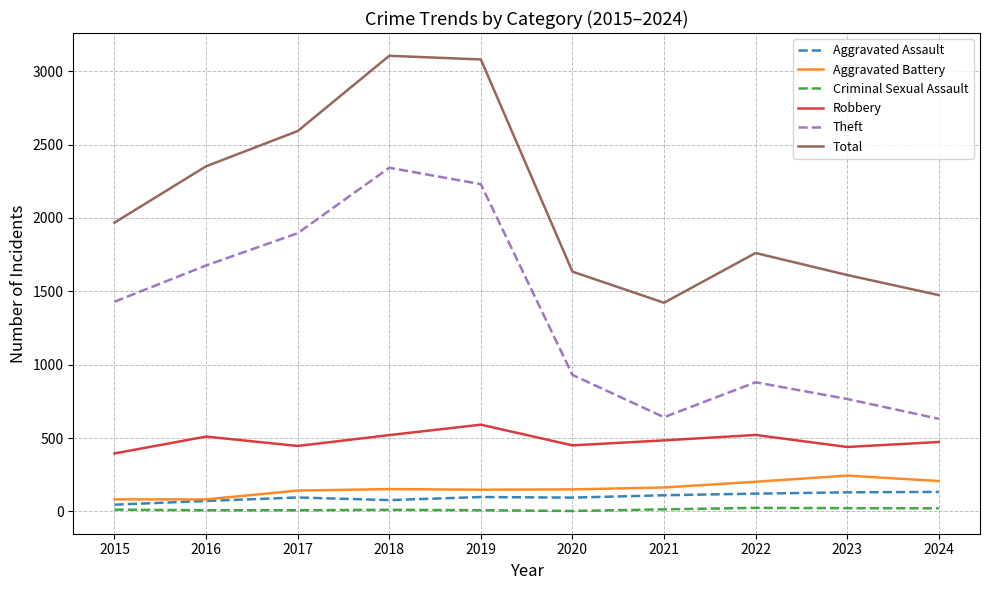

At how many categories does at least one series exceed 1103?

10